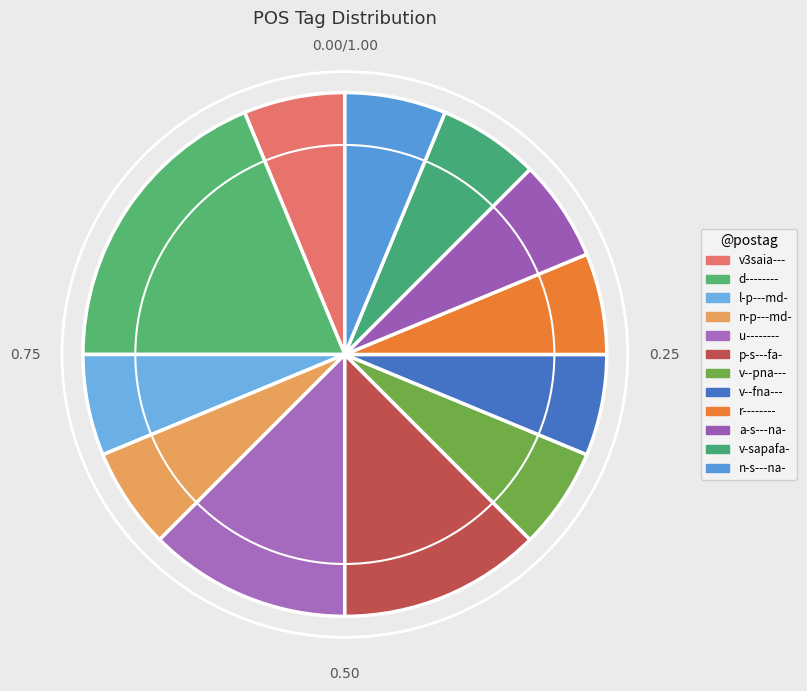

How many slices are in this pie chart?

12